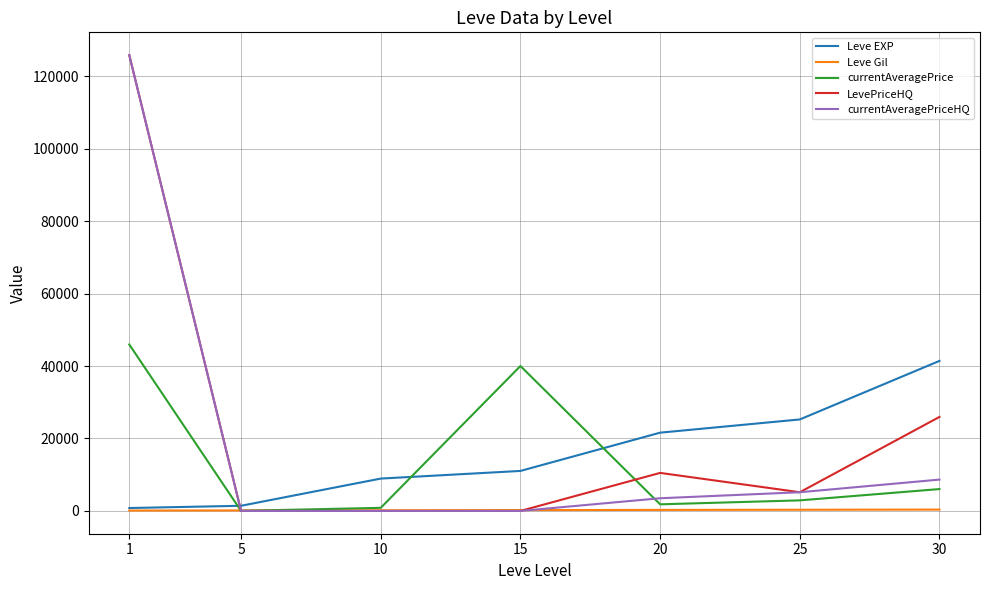

What is the sum of all LevePriceHQ values?

167402.6